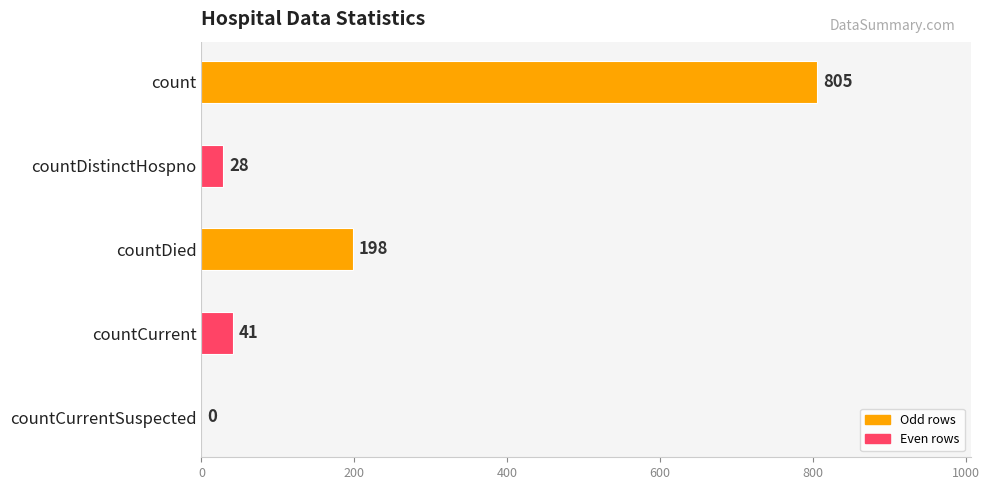

How many values are above zero?

4